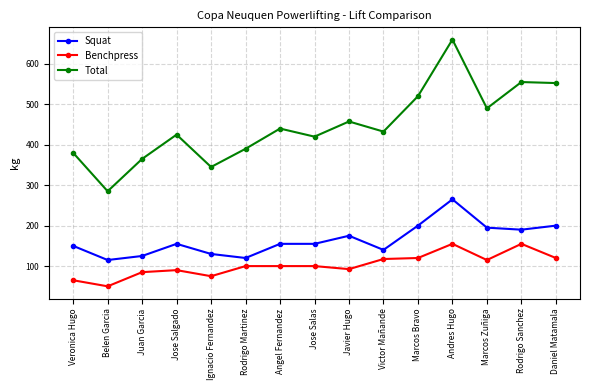

Which label corresponds to the smallest value in the chart?

Belen Garcia